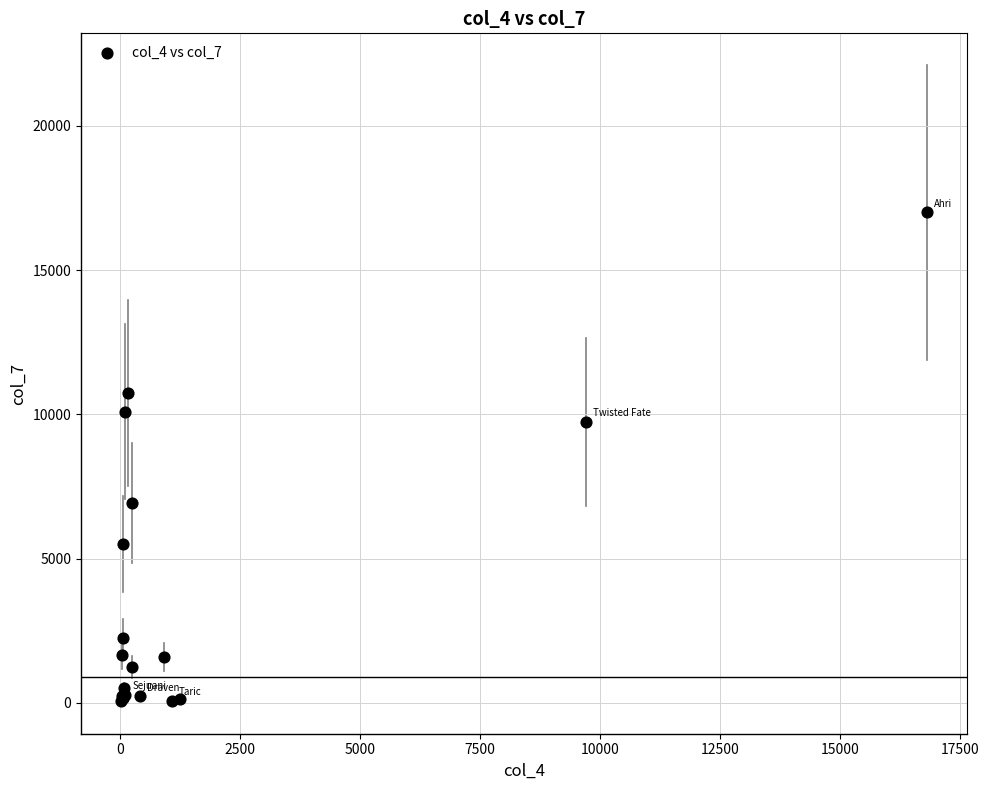

What Y value in the scatter plot is closest to 8529?

9738